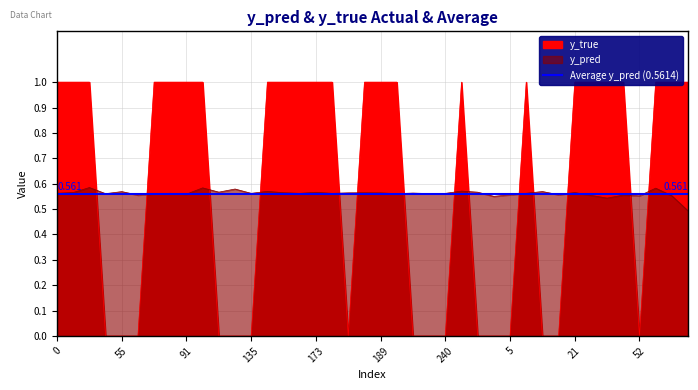

List the series in order of their peak value, lowest first.

y_pred, y_true